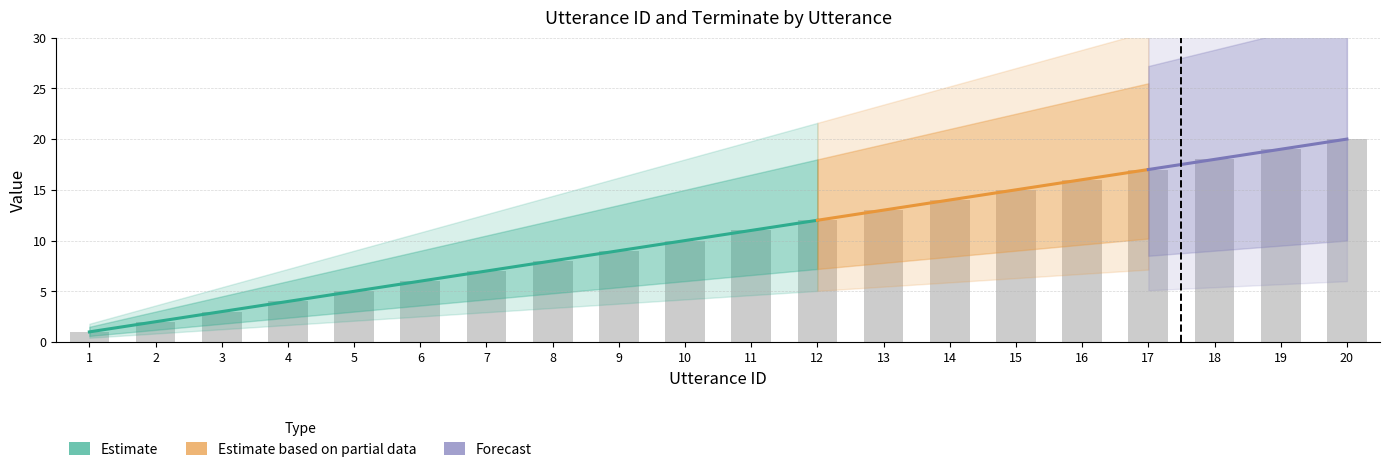

What value does the data have at 18, to the nearest 10?

20